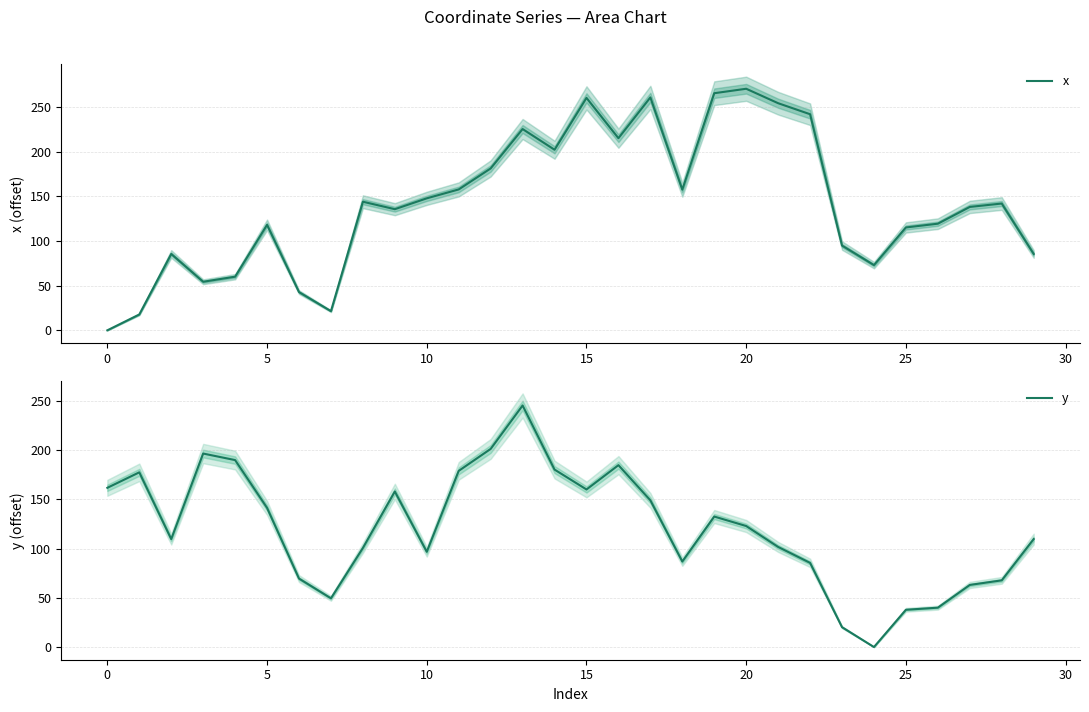

Is this an area chart (filled region under the line)?

No